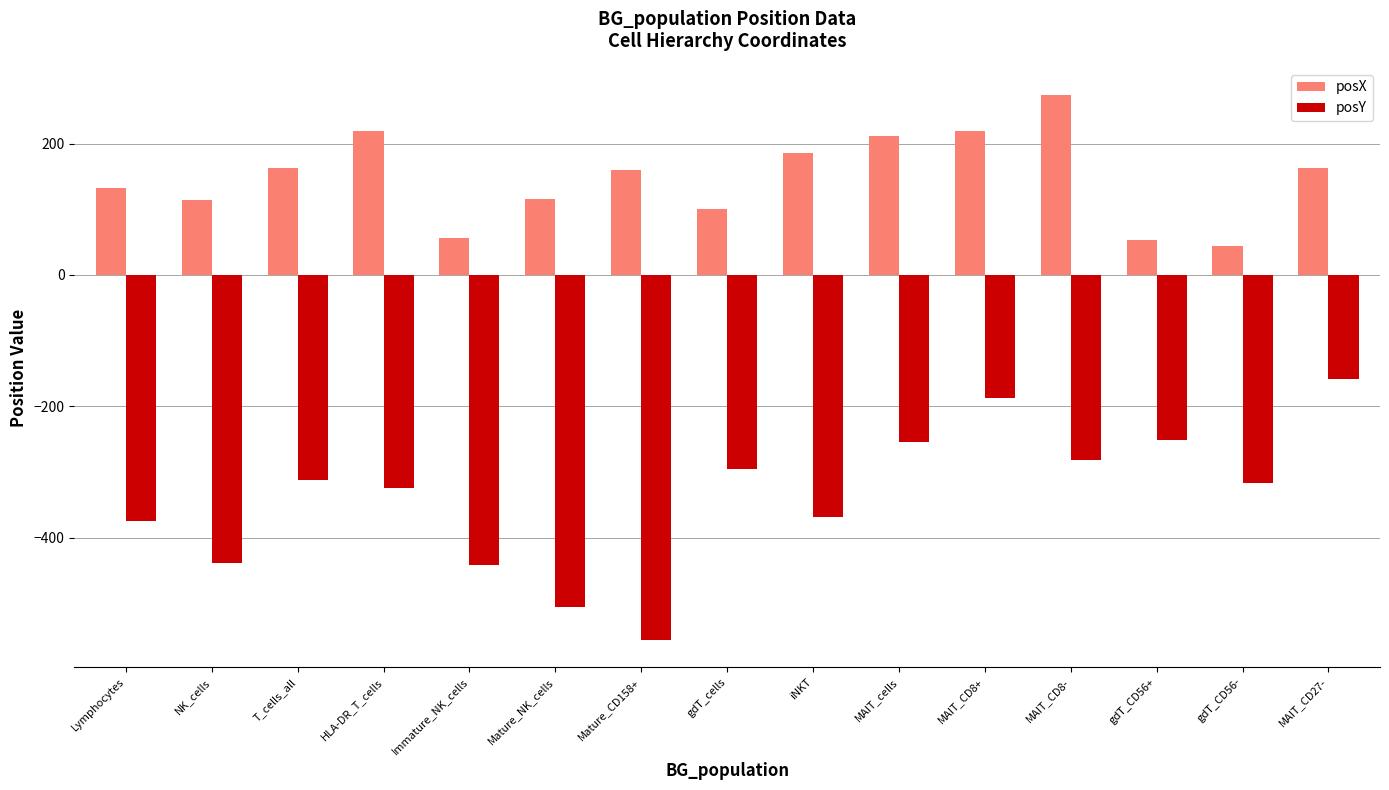

Which category has the highest value in the posX series?

MAIT_CD8-